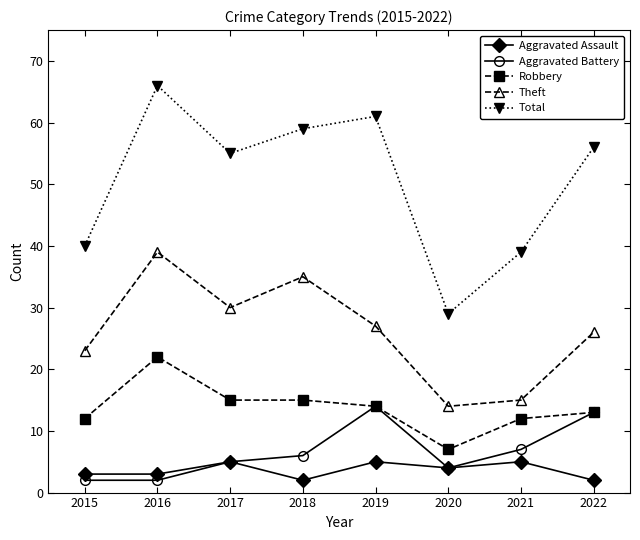

Between 2016 and 2017, which series saw the biggest shift?

Total